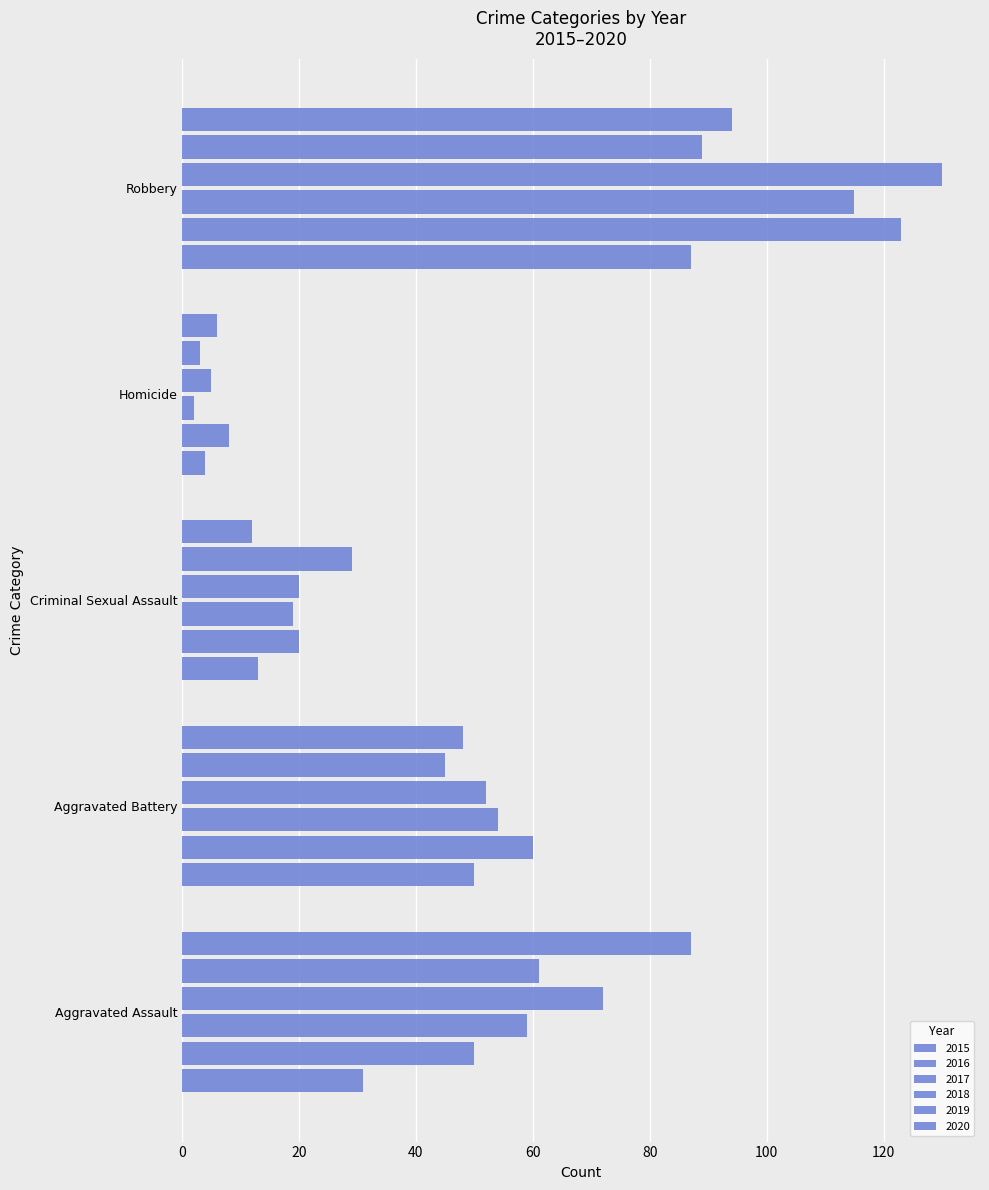

How many values in the 2020 series are below 48?

2